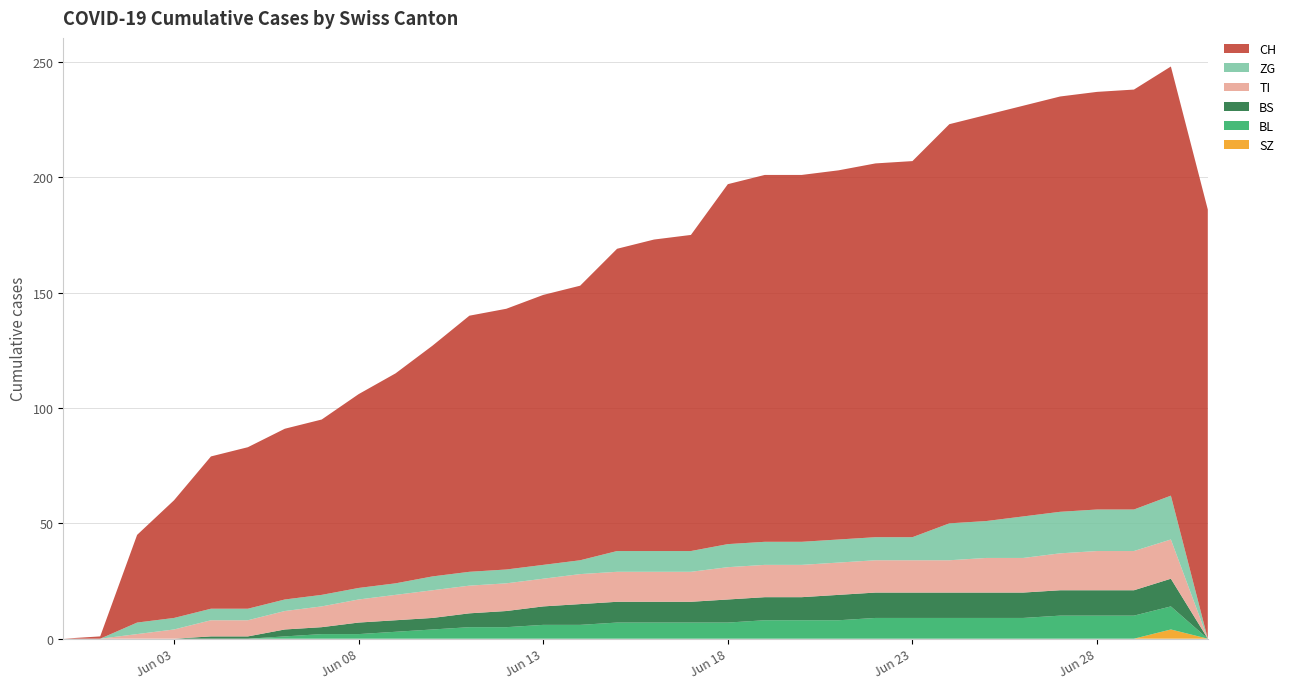

Reading left to right, transcribe all the data shown in this chart.

BL: 0	0	0	0	0	0	1	2	2	3	4	5	5	6	6	7	7	7	7	8	8	8	9	9	9	9	9	10	10	10	10	0
BS: 0	0	0	0	1	1	3	3	5	5	5	6	7	8	9	9	9	9	10	10	10	11	11	11	11	11	11	11	11	11	12	0
SZ: 0	0	0	0	0	0	0	0	0	0	0	0	0	0	0	0	0	0	0	0	0	0	0	0	0	0	0	0	0	0	4	0
TI: 0	0	2	4	7	7	8	9	10	11	12	12	12	12	13	13	13	13	14	14	14	14	14	14	14	15	15	16	17	17	17	0
ZG: 0	0	5	5	5	5	5	5	5	5	6	6	6	6	6	9	9	9	10	10	10	10	10	10	16	16	18	18	18	18	19	0
CH: 0	1	38	51	66	70	74	76	84	91	100	111	113	117	119	131	135	137	156	159	159	160	162	163	173	176	178	180	181	182	186	186